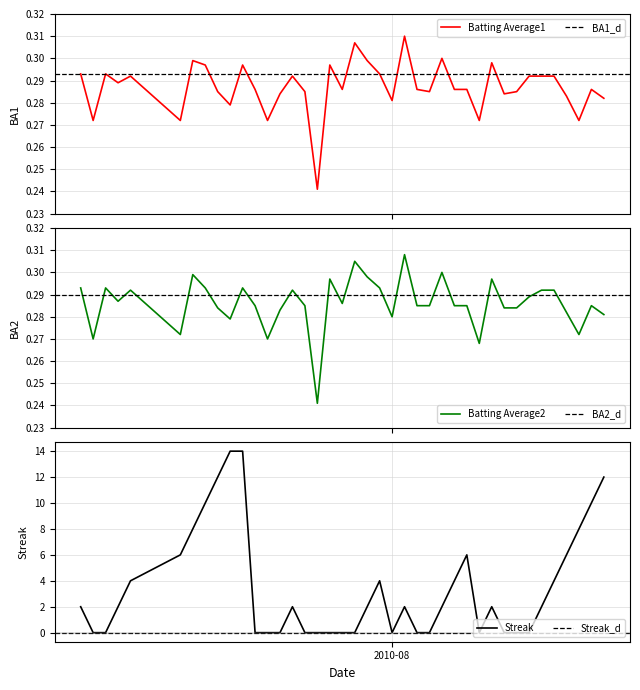

Which has a higher value, 2010-07-29 or 2010-07-27?

2010-07-29